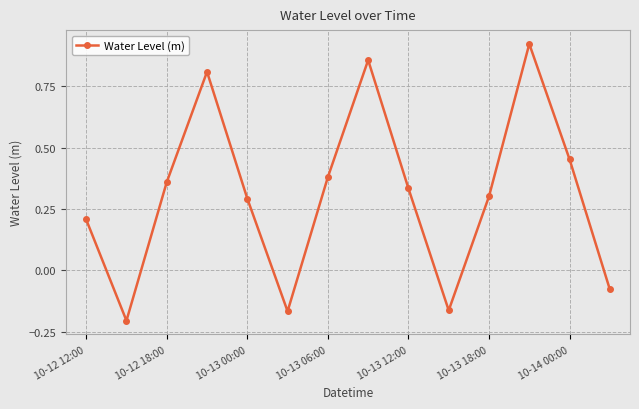

What is the difference between the second highest and second lowest values?

1.0